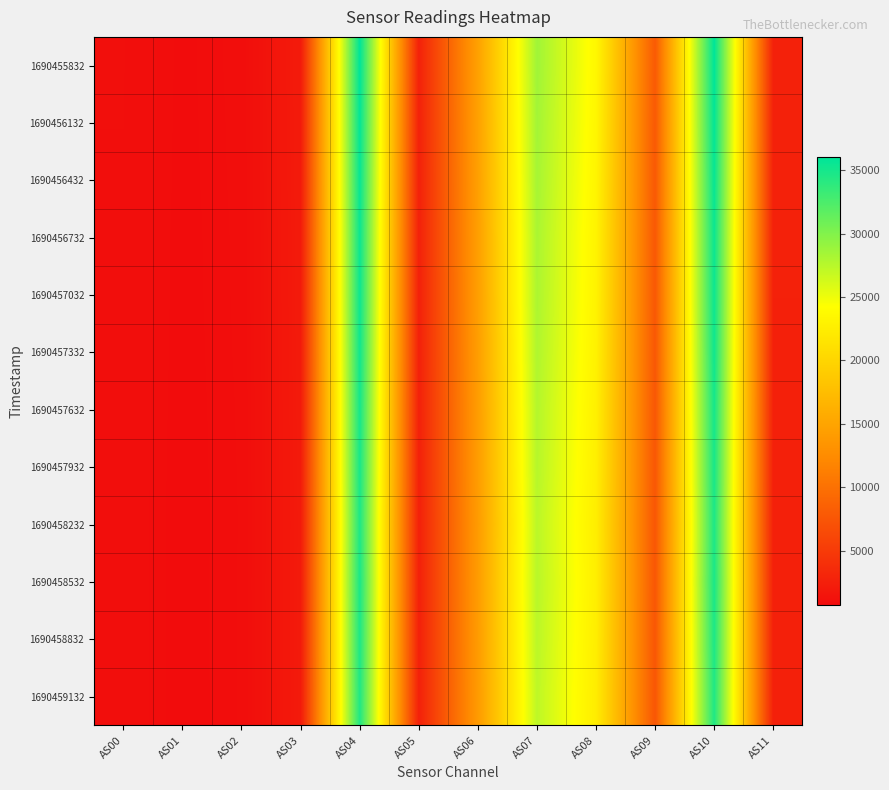

Reading left to right, transcribe all the data shown in this chart.

1690455832: AS00=1020	AS01=771	AS02=924	AS03=2134	AS04=35994	AS05=2710	AS06=14670	AS07=28596	AS08=23499	AS09=7892	AS10=35990	AS11=2710
1690456132: AS00=1015	AS01=767	AS02=918	AS03=2121	AS04=35820	AS05=2700	AS06=14597	AS07=28442	AS08=23382	AS09=7855	AS10=35820	AS11=2700
1690456432: AS00=1010	AS01=763	AS02=914	AS03=2110	AS04=35623	AS05=2686	AS06=14528	AS07=28293	AS08=23241	AS09=7808	AS10=35623	AS11=2686
1690456732: AS00=1004	AS01=757	AS02=907	AS03=2093	AS04=35423	AS05=2670	AS06=14445	AS07=28115	AS08=23085	AS09=7748	AS10=35413	AS11=2672
1690457032: AS00=1002	AS01=755	AS02=905	AS03=2088	AS04=35352	AS05=2664	AS06=14403	AS07=28020	AS08=23035	AS09=7731	AS10=35355	AS11=2668
1690457332: AS00=996	AS01=751	AS02=900	AS03=2076	AS04=35186	AS05=2652	AS06=14321	AS07=27870	AS08=22911	AS09=7690	AS10=35201	AS11=2654
1690457632: AS00=989	AS01=747	AS02=893	AS03=2062	AS04=34959	AS05=2638	AS06=14222	AS07=27668	AS08=22758	AS09=7639	AS10=34955	AS11=2638
1690457932: AS00=986	AS01=744	AS02=889	AS03=2054	AS04=34839	AS05=2630	AS06=14184	AS07=27572	AS08=22655	AS09=7608	AS10=34825	AS11=2630
1690458232: AS00=979	AS01=739	AS02=886	AS03=2038	AS04=34609	AS05=2618	AS06=14077	AS07=27360	AS08=22514	AS09=7562	AS10=34601	AS11=2618
1690458532: AS00=983	AS01=742	AS02=889	AS03=2047	AS04=34731	AS05=2628	AS06=14124	AS07=27473	AS08=22601	AS09=7584	AS10=34736	AS11=2630
1690458832: AS00=980	AS01=741	AS02=888	AS03=2043	AS04=34614	AS05=2628	AS06=14082	AS07=27368	AS08=22505	AS09=7552	AS10=34619	AS11=2628
1690459132: AS00=978	AS01=741	AS02=887	AS03=2035	AS04=34472	AS05=2634	AS06=14018	AS07=27234	AS08=22406	AS09=7533	AS10=34479	AS11=2636